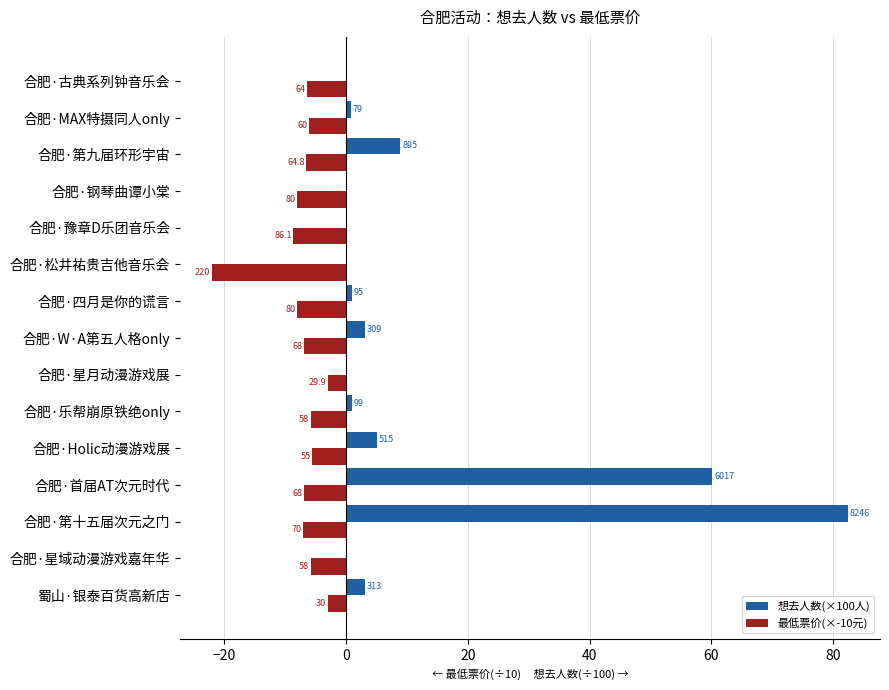

What are all the series names shown in the legend?

想去人数(×100人), 最低票价(×-10元)